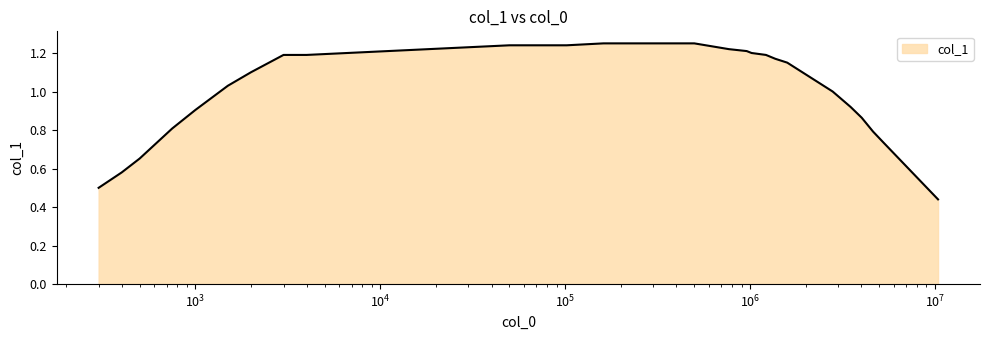

What is the difference between the maximum and minimum values?

0.8